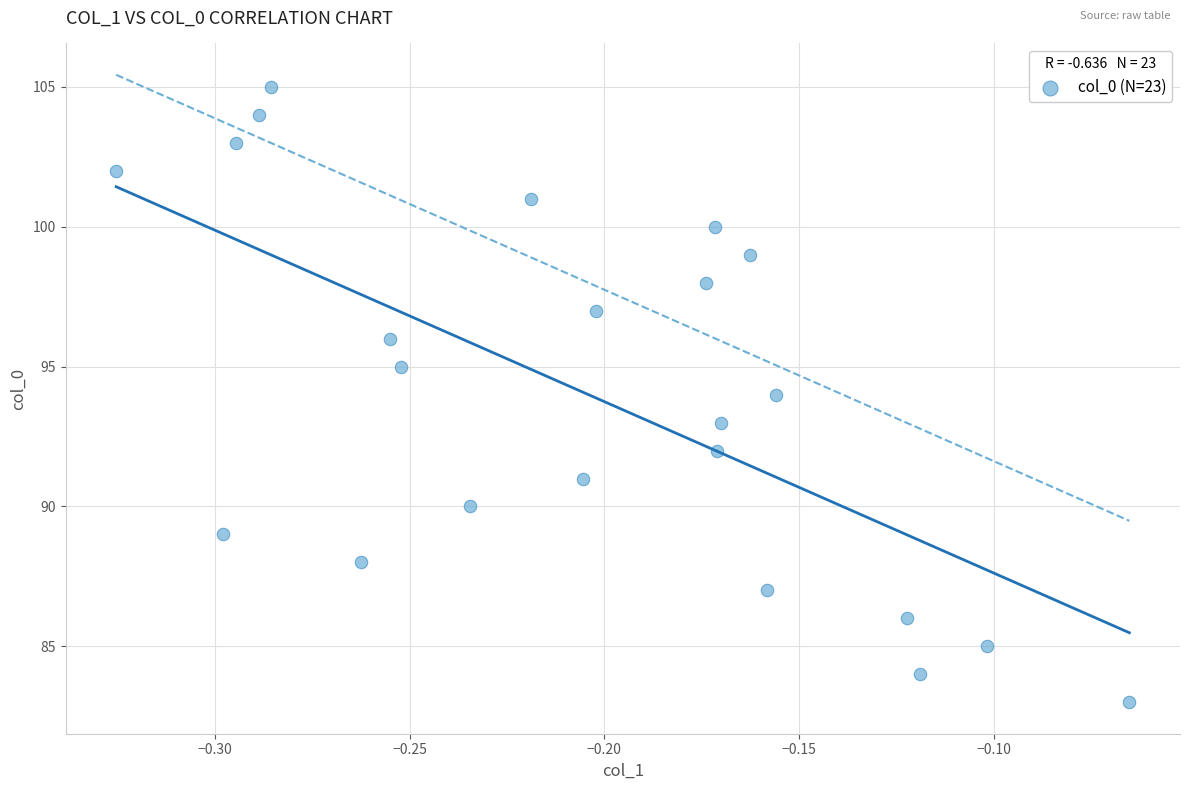

What is the range of Y values (max minus min)?

22